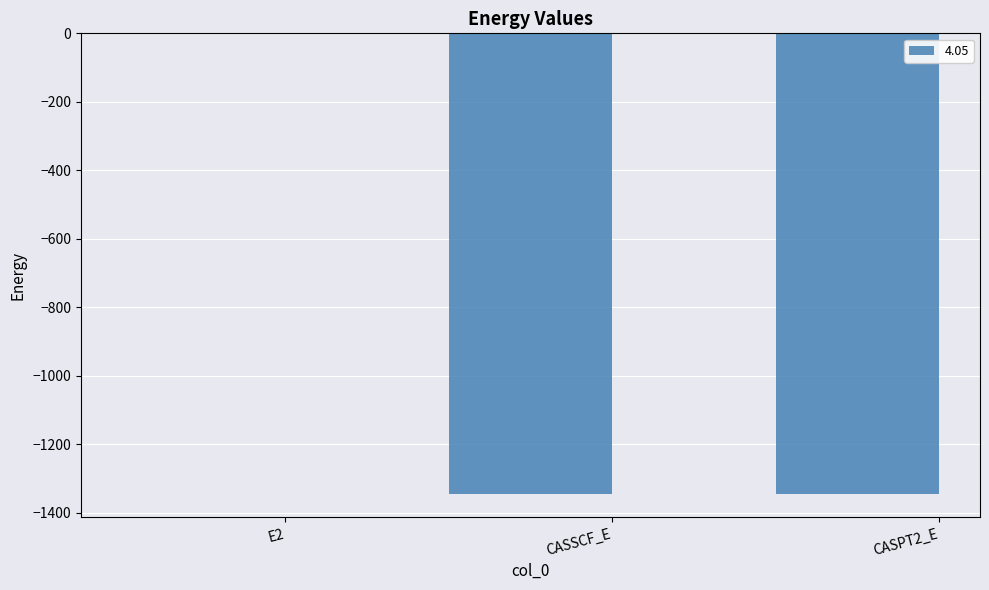

At which label is the value closest to -673?

CASSCF_E